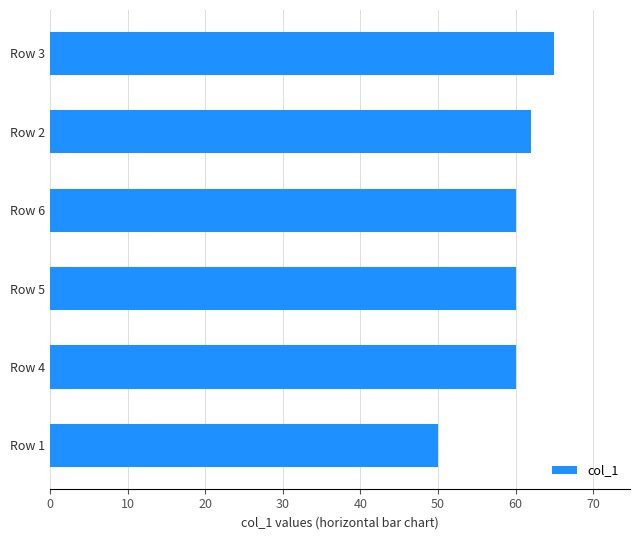

Reading bottom to top, transcribe all the data shown in this chart.

50	60	60	60	62	65